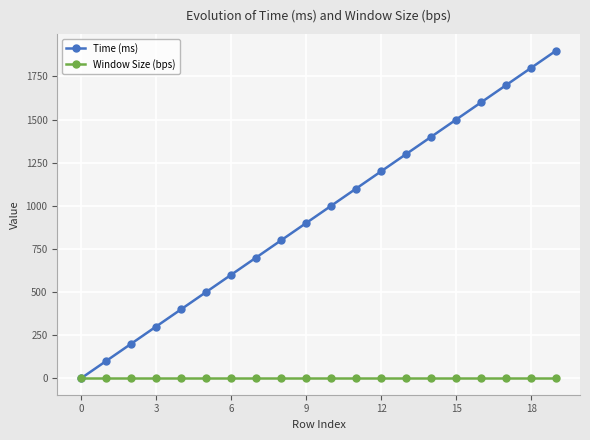

At how many categories does at least one series exceed 1515?

4